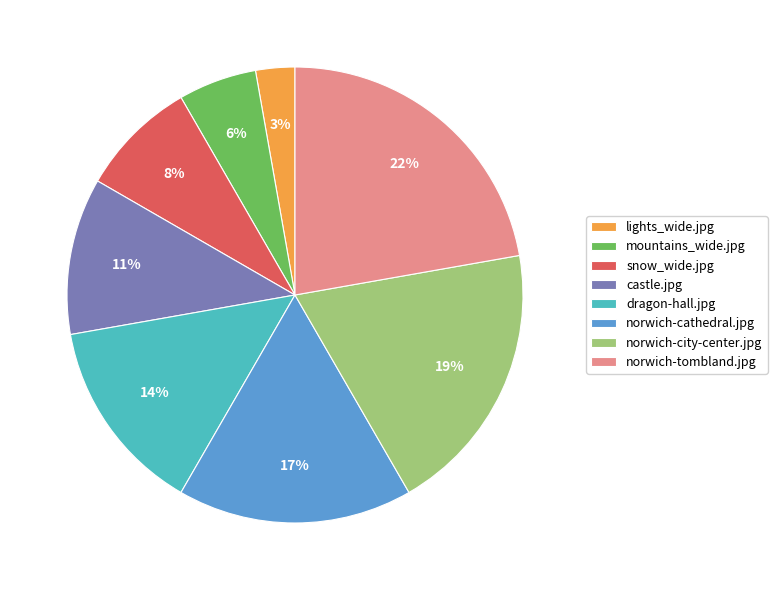

Between norwich-cathedral.jpg and norwich-city-center.jpg, which is larger?

norwich-city-center.jpg